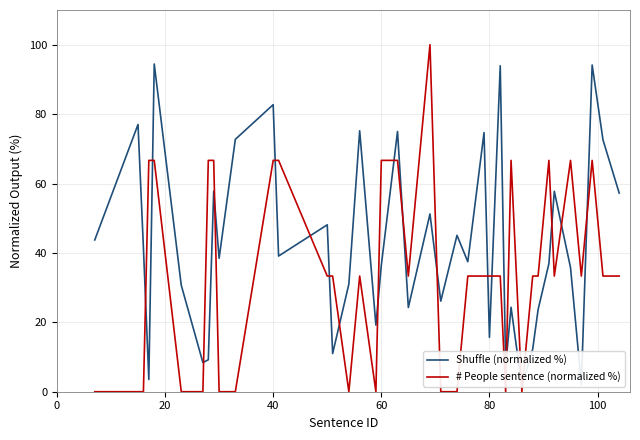

List the series in order of their overall mean, lowest first.

# People sentence (normalized %), Shuffle (normalized %)